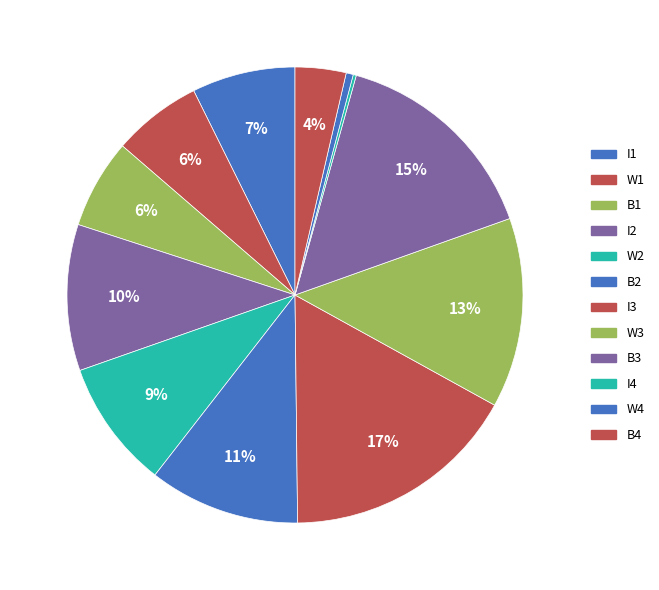

To the nearest percent, what is the average slice percentage?

8%